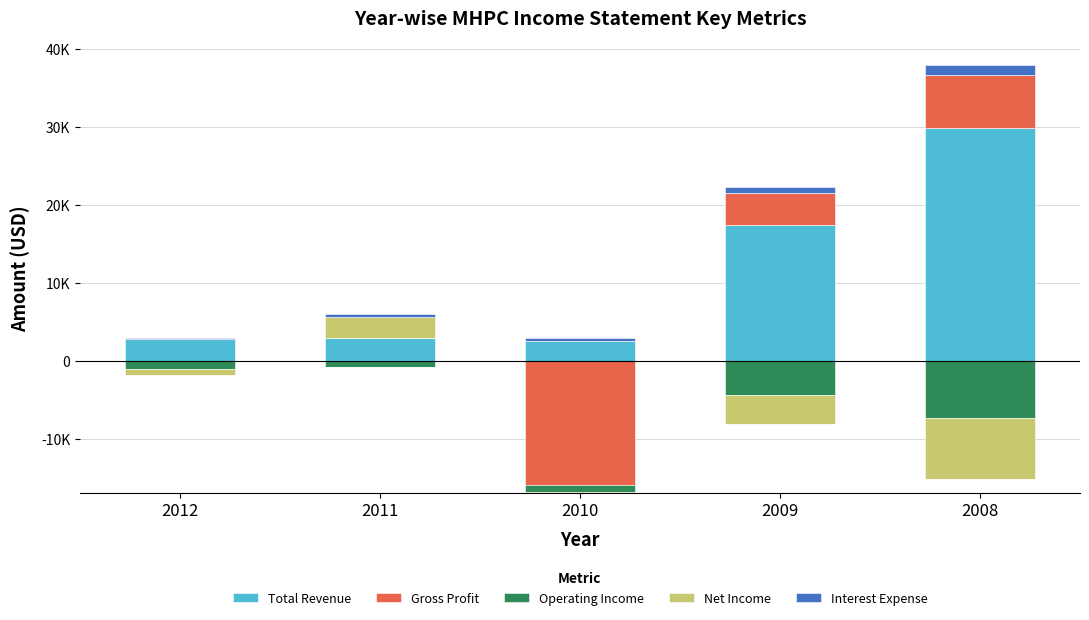

True or false: Net Income has a value of 4633 at 2011.

False